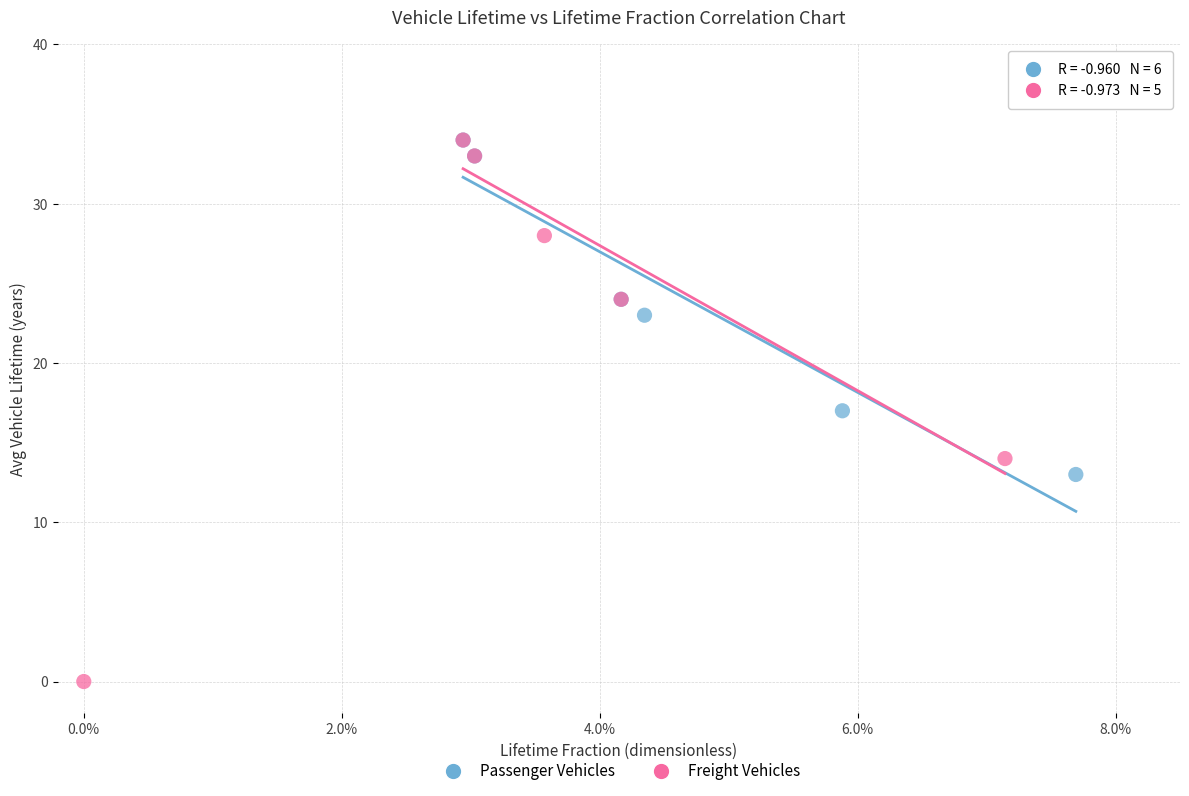

Which series has the widest spread of Y values?

Freight Vehicles